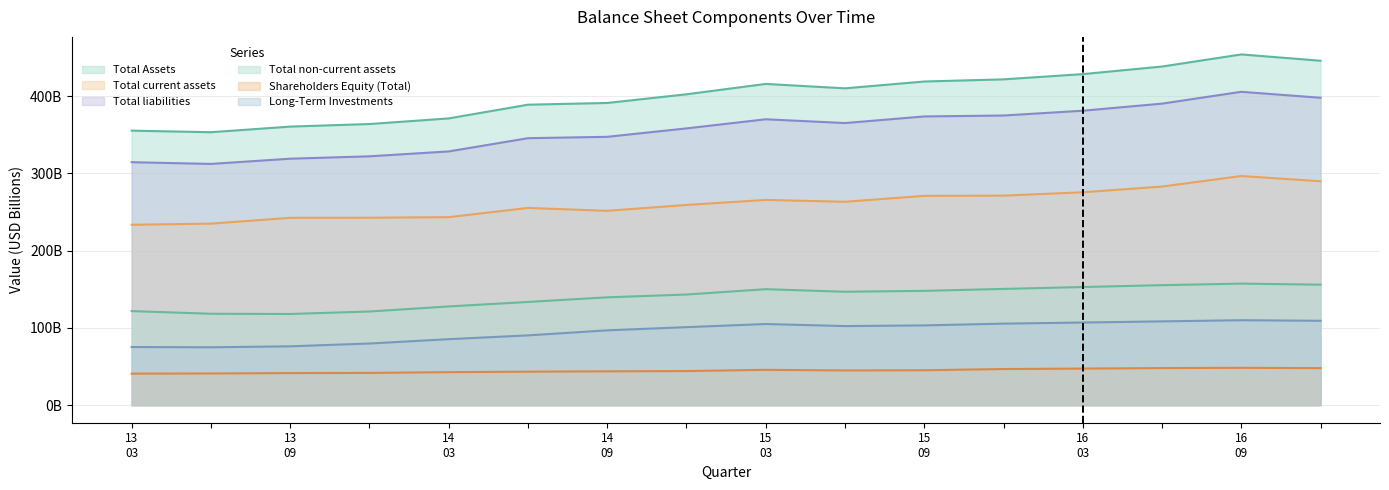

True or false: Total liabilities and Total Assets cross at least once.

False